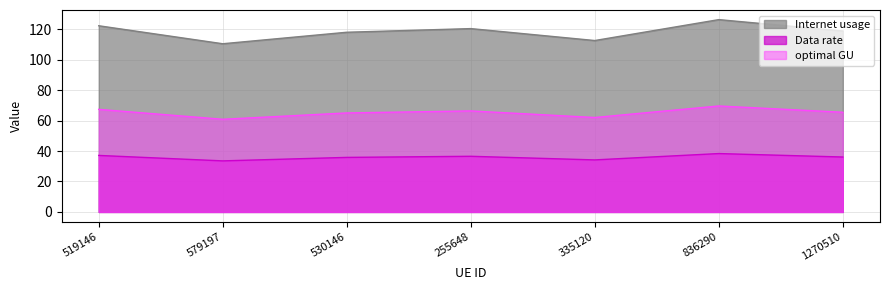

What is the spread (max minus min) of values at 335120?

78.4